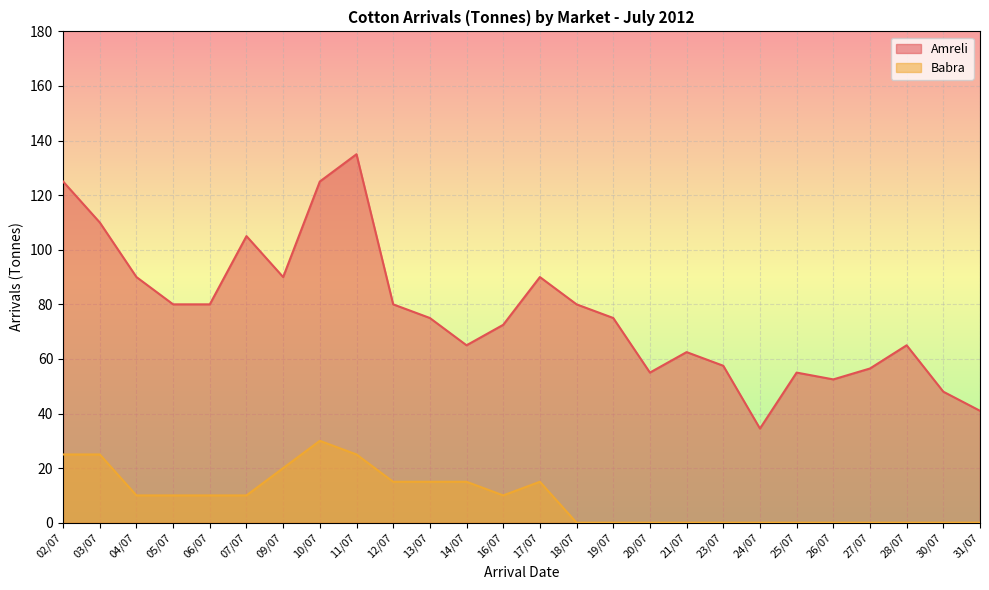

At which label is Babra closest to 15?

12/07